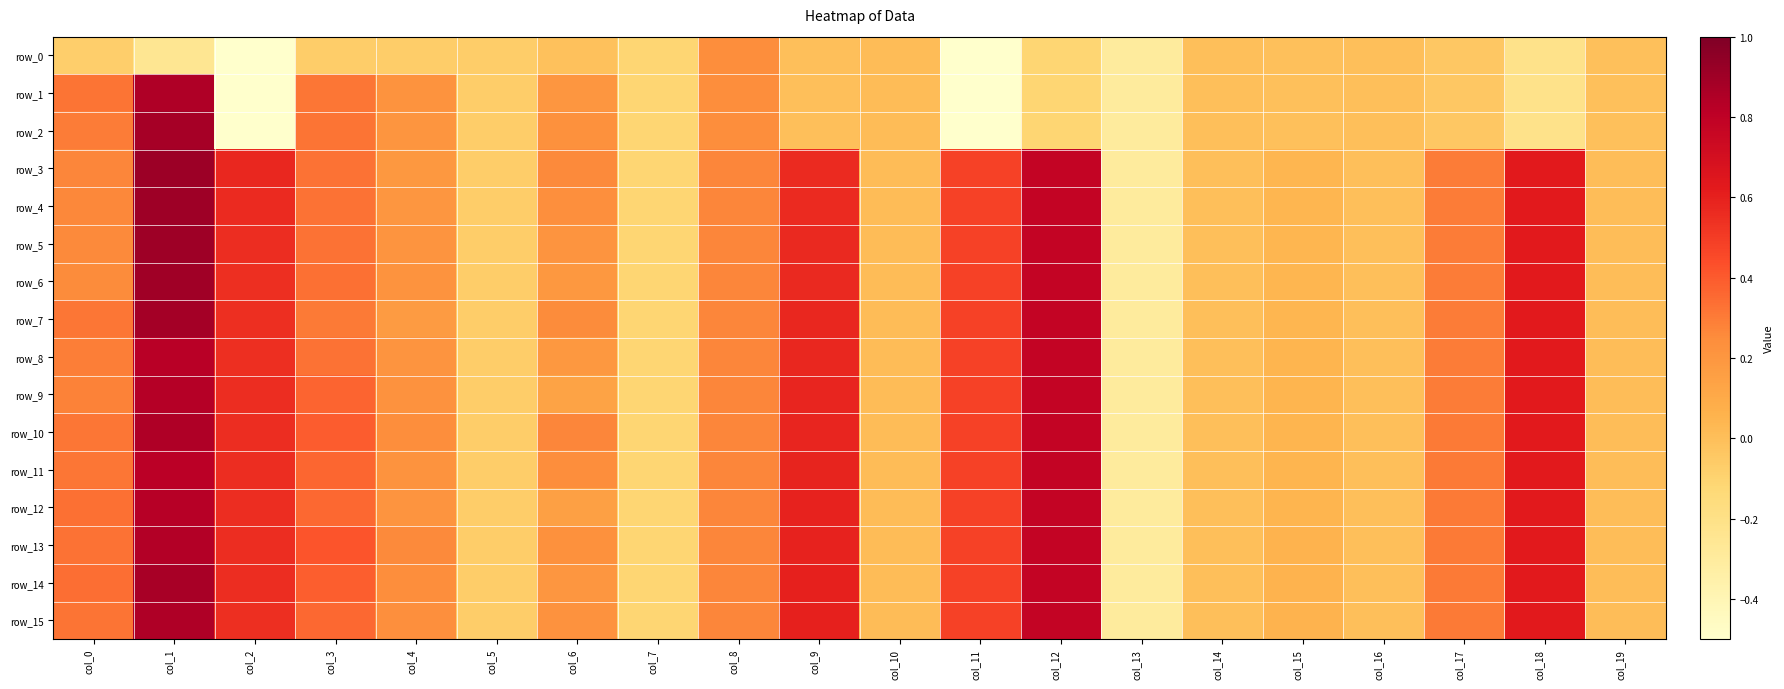

What is the lowest value of the row_11 series?

-0.3